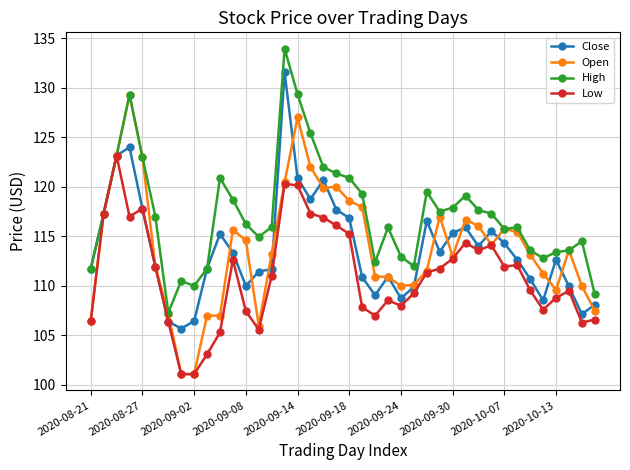

What are all the series names shown in the legend?

Close, Open, High, Low